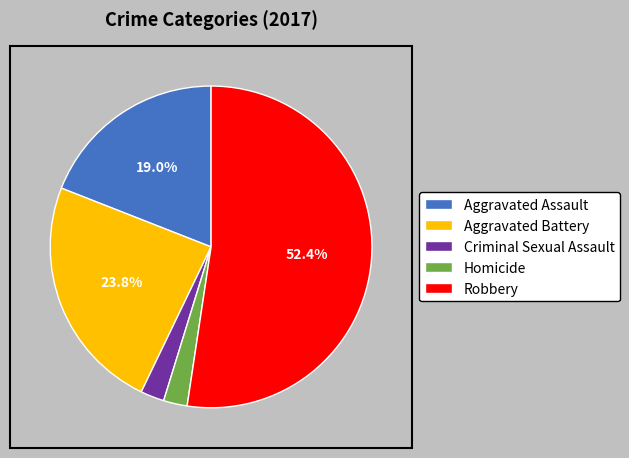

Is there a majority slice in this chart?

Yes